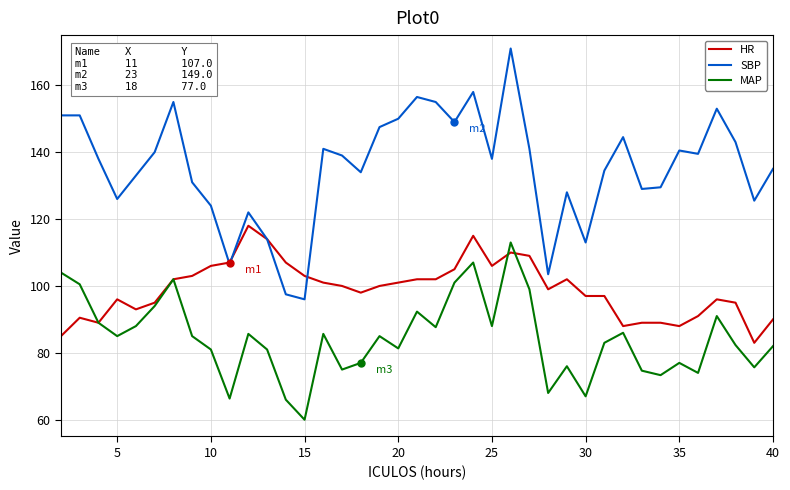

Which series has the largest total across all categories?

SBP